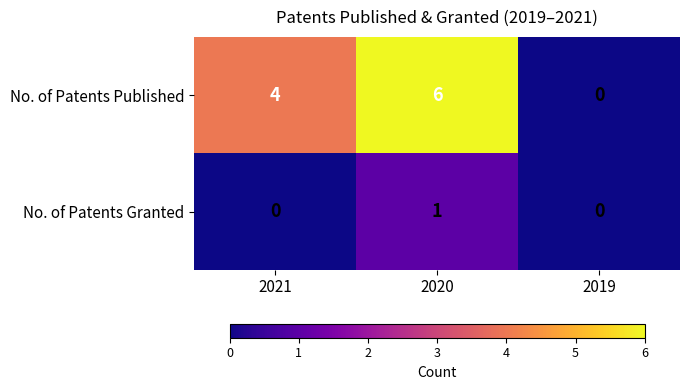

How many values in No. of Patents Granted are above zero?

1